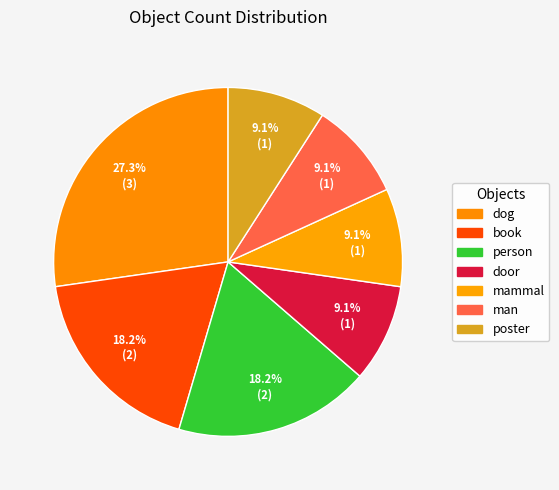

How many slices are in this pie chart?

7